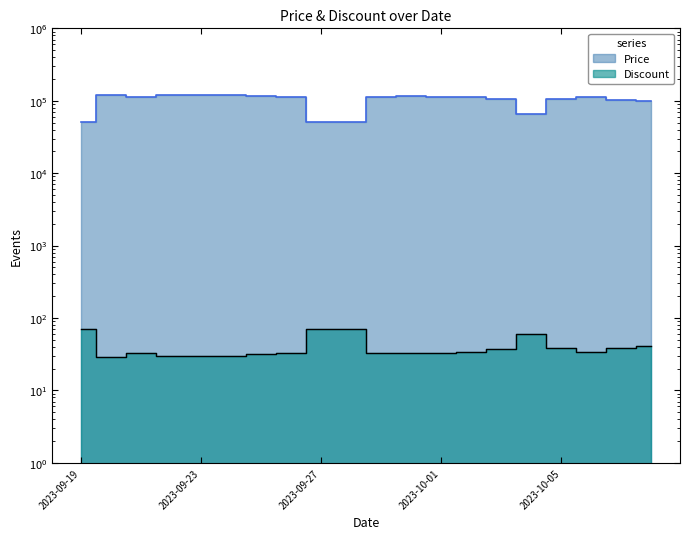

What is the label of the 7th point from the left?

2023-09-25